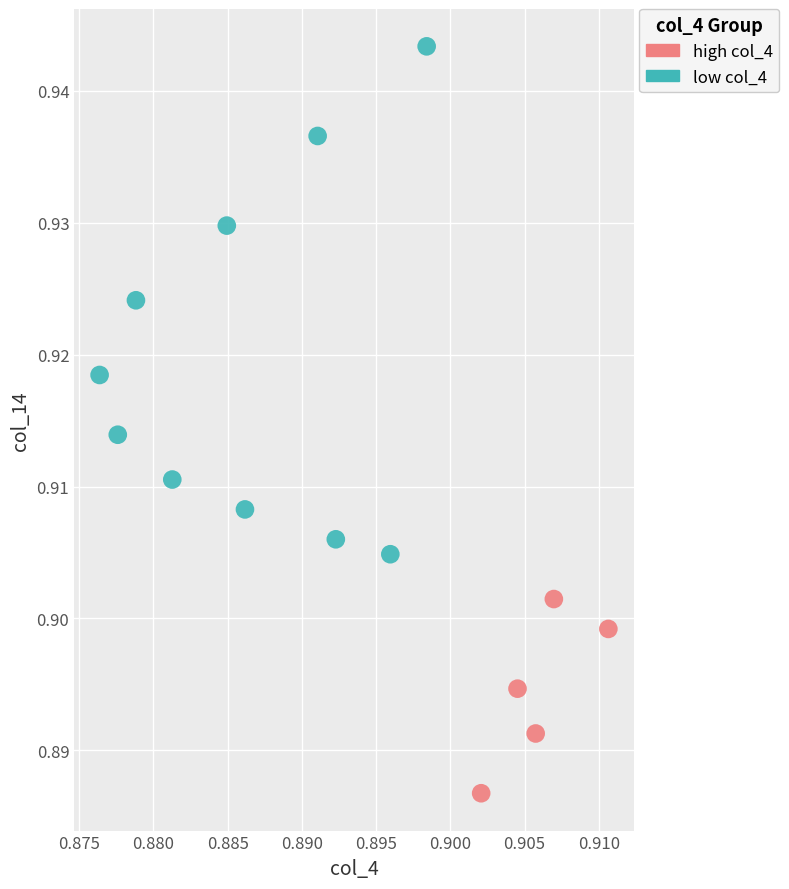

Which series contains the highest Y value?

low col_4